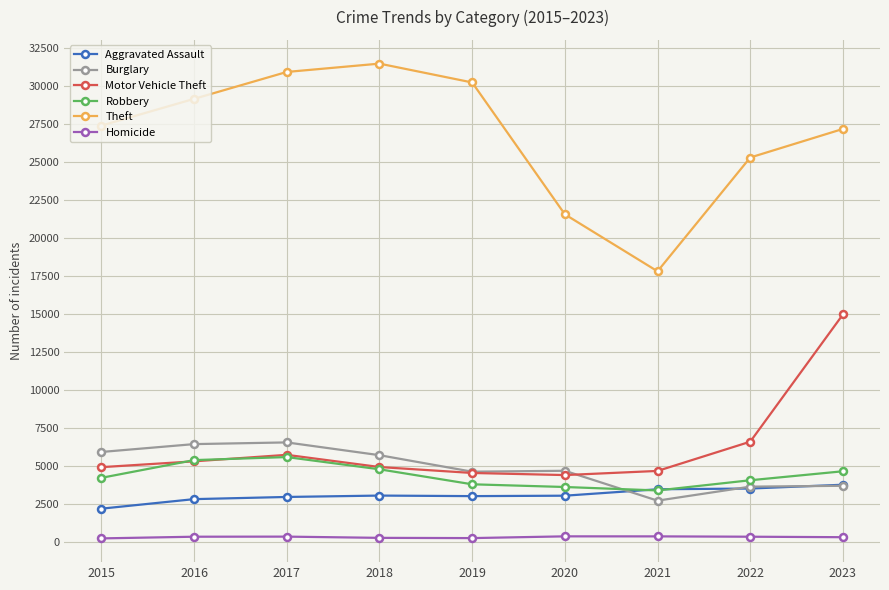

How many data points in Homicide are less than 347?

4